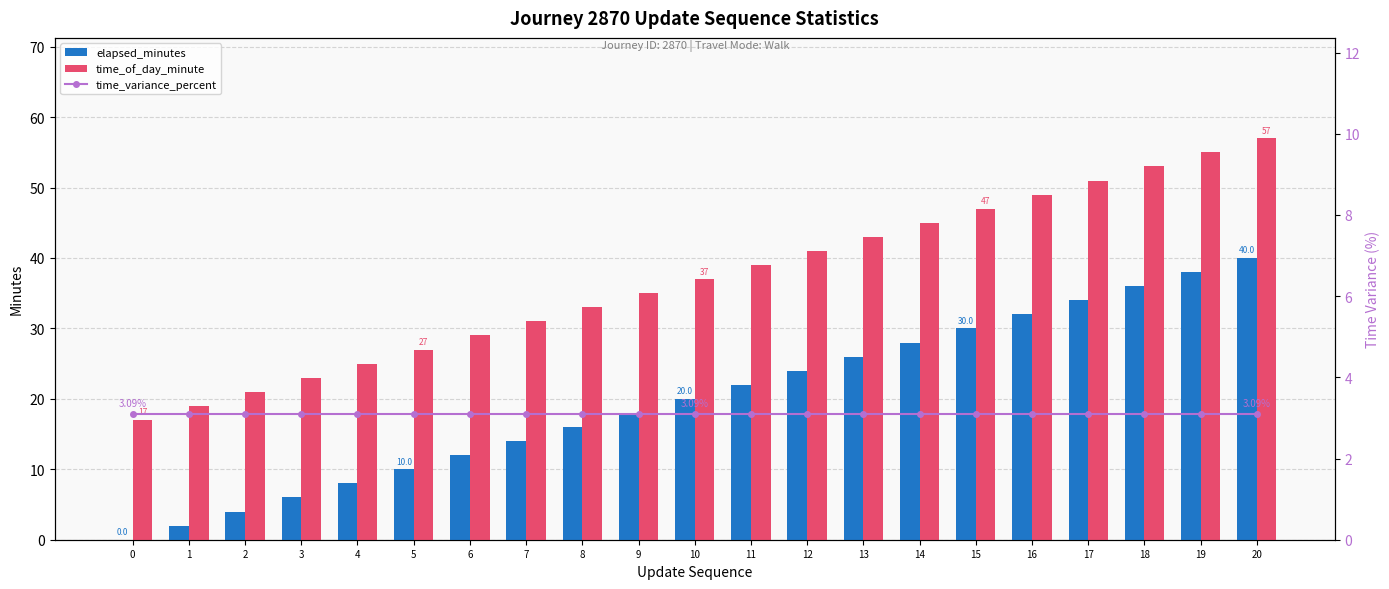

The elapsed_minutes series shows 45.9 at 14. True or false?

False